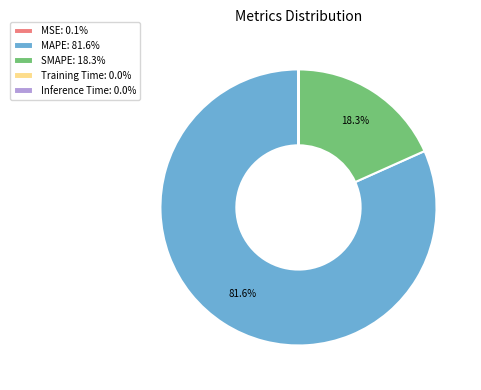

Is there any slice that represents more than half of the pie?

Yes